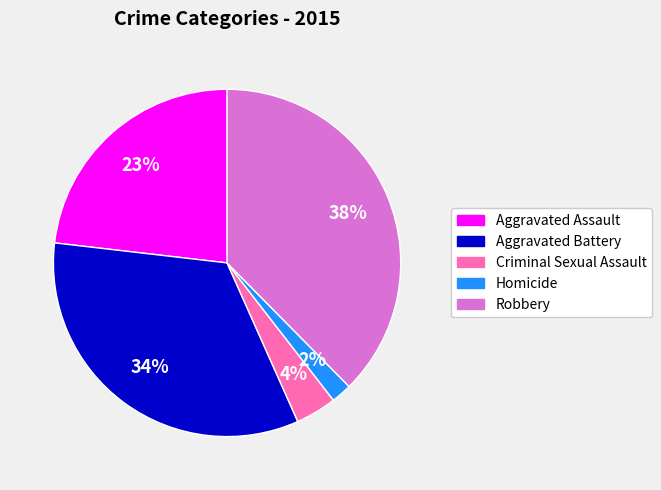

Does any single category account for the majority?

No